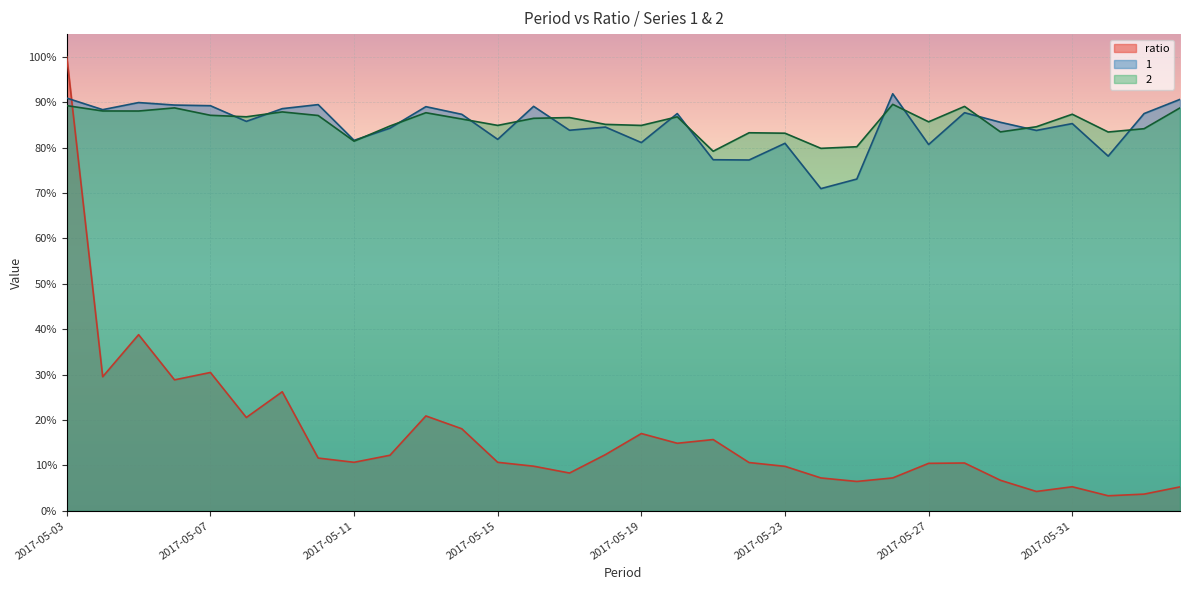

How many categories are shown in the chart?

32